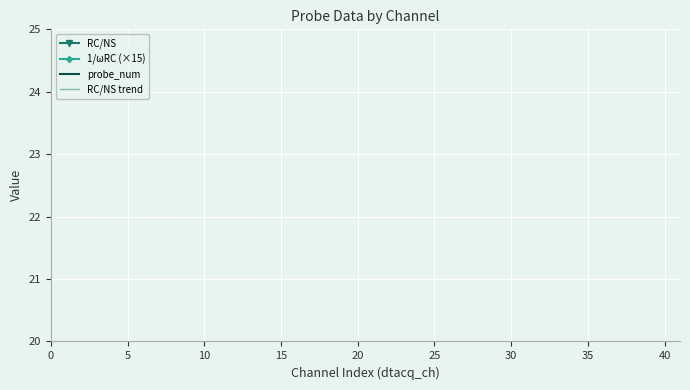

Reading right to left, extract all data points from this chart.

RC/NS: 3.5	0.8	2.6	0.8	2.6	0.8	2.6	0.8	2.6	0.8	2.6	0.0	0.8	2.6	0.8	2.6	0.8	2.5	0.8	0.8	2.6	0.8	2.6	0.8	2.6	0.8	2.6	0.8	2.6	1.1	2.6	0.8	2.6	0.8	2.7	0.8	2.6	0.8	2.6	0.8
1/ωRC (×15): 1.9	2.5	2.5	2.6	2.6	2.5	2.5	2.5	2.5	2.5	2.5	0.0	2.5	2.5	2.6	2.5	2.6	2.6	2.6	2.6	2.6	2.5	2.5	2.5	2.5	2.5	2.6	2.5	2.5	1.9	2.5	2.5	2.5	2.5	2.5	2.5	2.5	2.5	2.5	2.5
probe_num: 6.0	6.0	6.0	6.0	6.0	6.0	6.0	6.0	6.0	6.0	5.0	5.0	5.0	5.0	5.0	5.0	5.0	5.0	5.0	5.0	4.0	4.0	4.0	4.0	4.0	4.0	4.0	4.0	4.0	4.0	3.0	3.0	3.0	3.0	3.0	3.0	3.0	3.0	3.0	3.0
RC/NS trend: 1.8	1.8	1.8	1.8	1.8	1.8	1.8	1.8	1.8	1.8	1.8	1.8	1.8	1.8	1.8	1.8	1.7	1.7	1.7	1.7	1.7	1.7	1.7	1.7	1.7	1.7	1.7	1.7	1.7	1.7	1.7	1.7	1.7	1.6	1.6	1.6	1.6	1.6	1.6	1.6